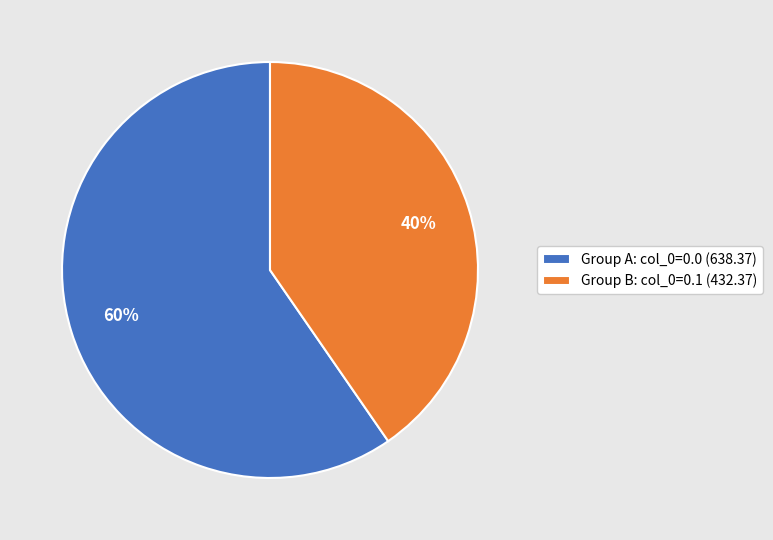

What percentage is the Group A: col_0=0.0 (638.37) slice, to the nearest percent?

60%